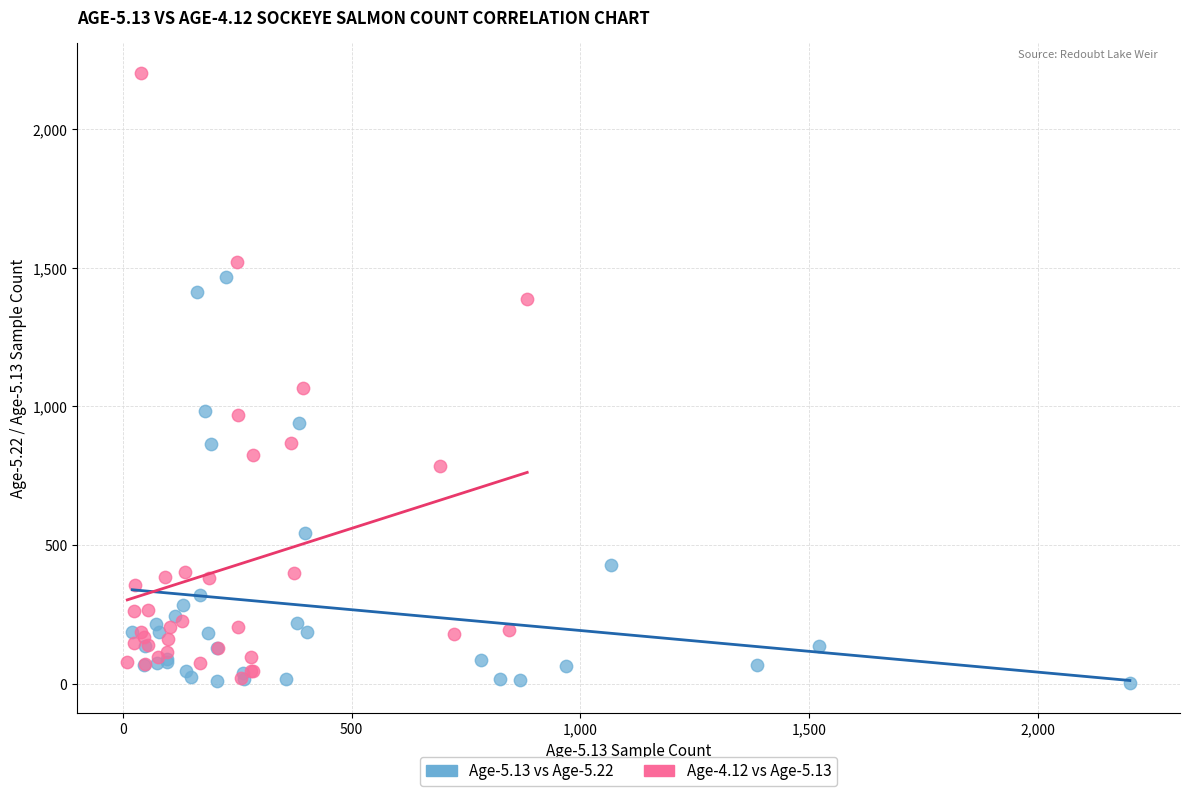

Which series contains the highest Y value?

Age-4.12 vs Age-5.13